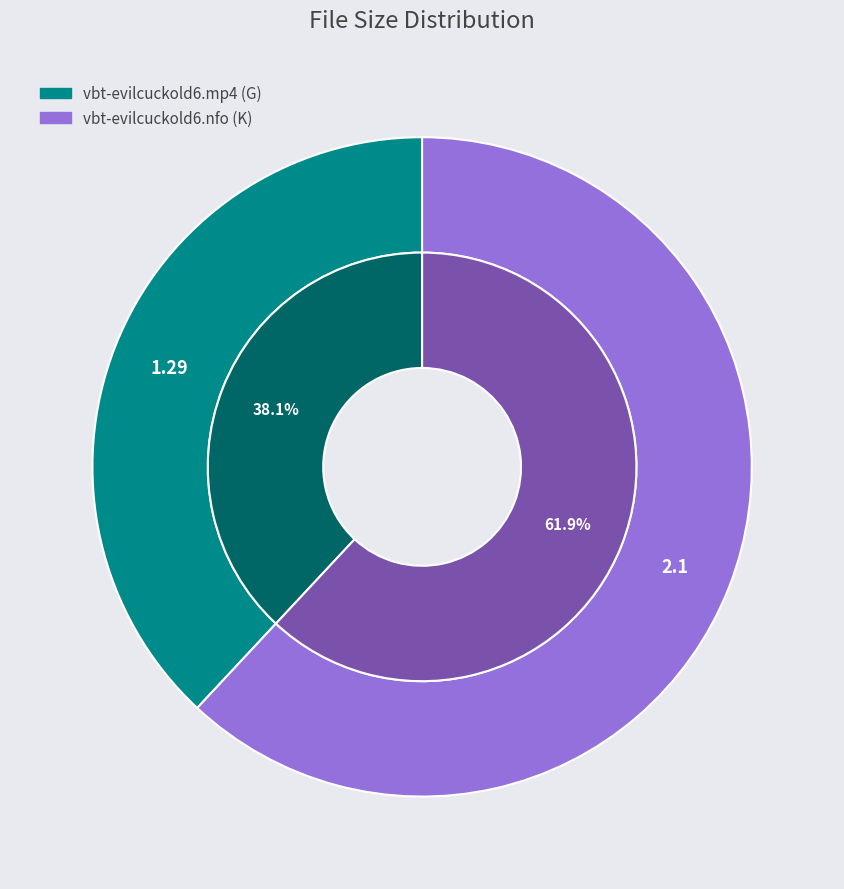

To the nearest percent, what percentage of the pie is vbt-evilcuckold6.nfo?

62%